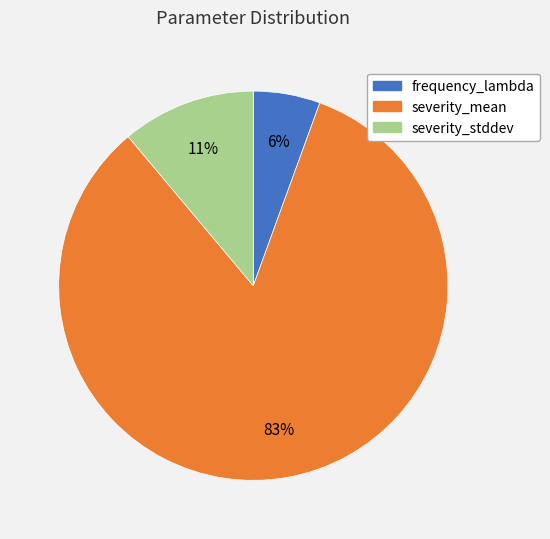

To the nearest percent, what percentage of the pie is frequency_lambda?

6%